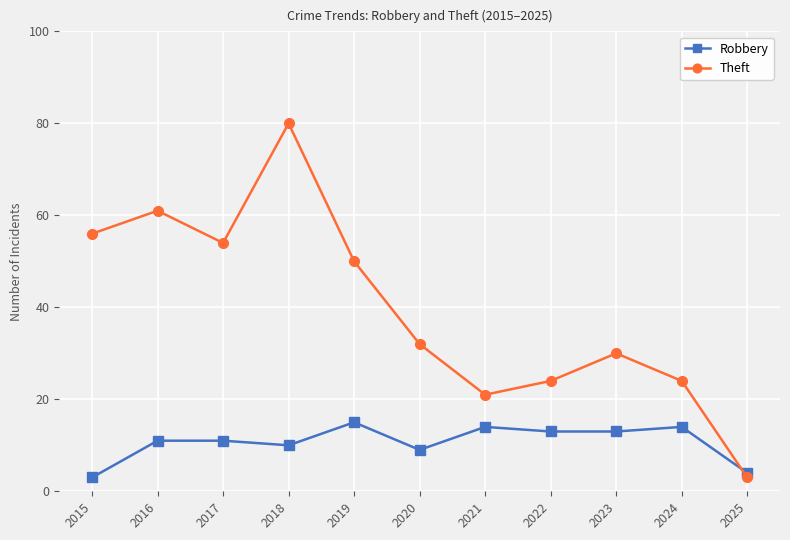

How many intersections are there between Theft and Robbery?

1